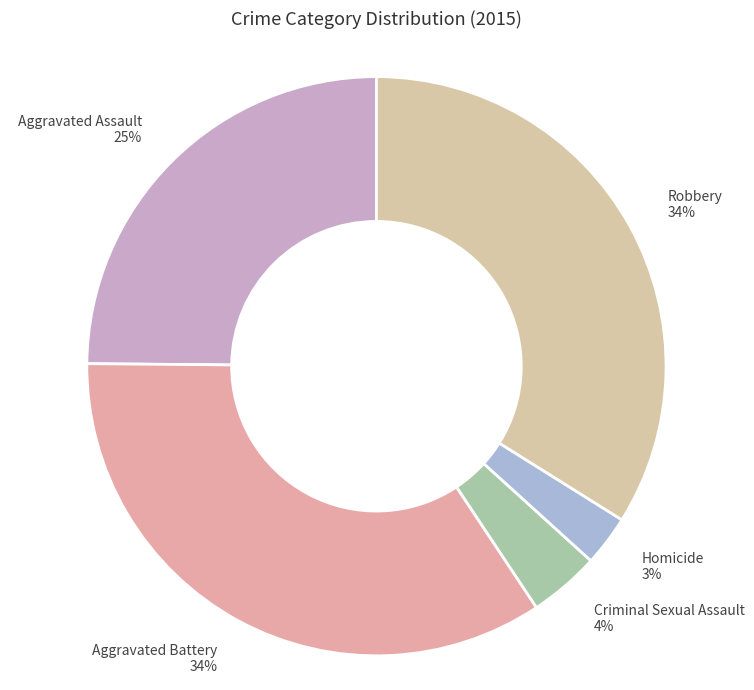

To the nearest percent, what is the average slice percentage?

20%